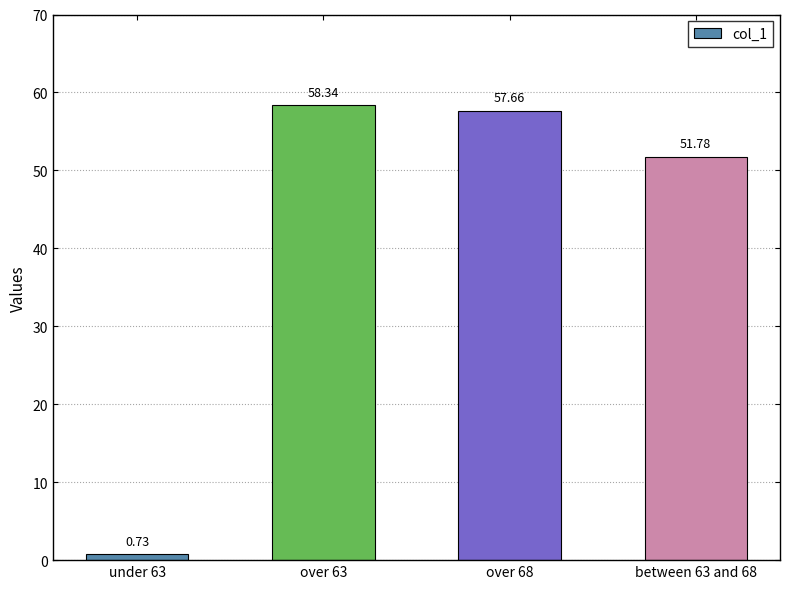

What is the difference between the maximum and minimum values?

57.6